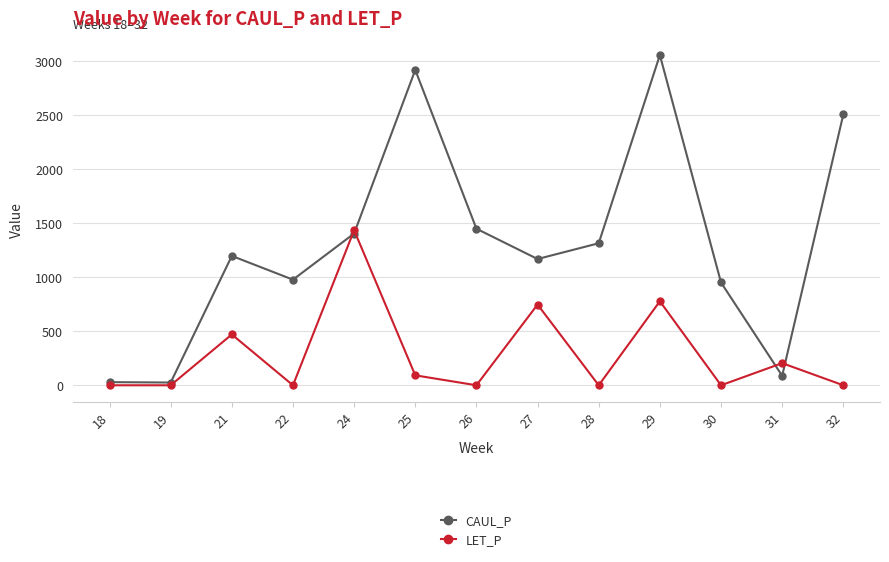

What is the value of the LET_P point at the 5th from the left?

1436.4